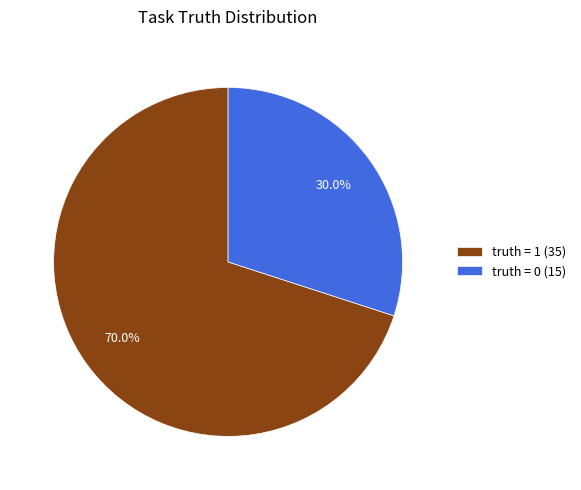

Which category has the biggest portion of the pie?

truth = 1